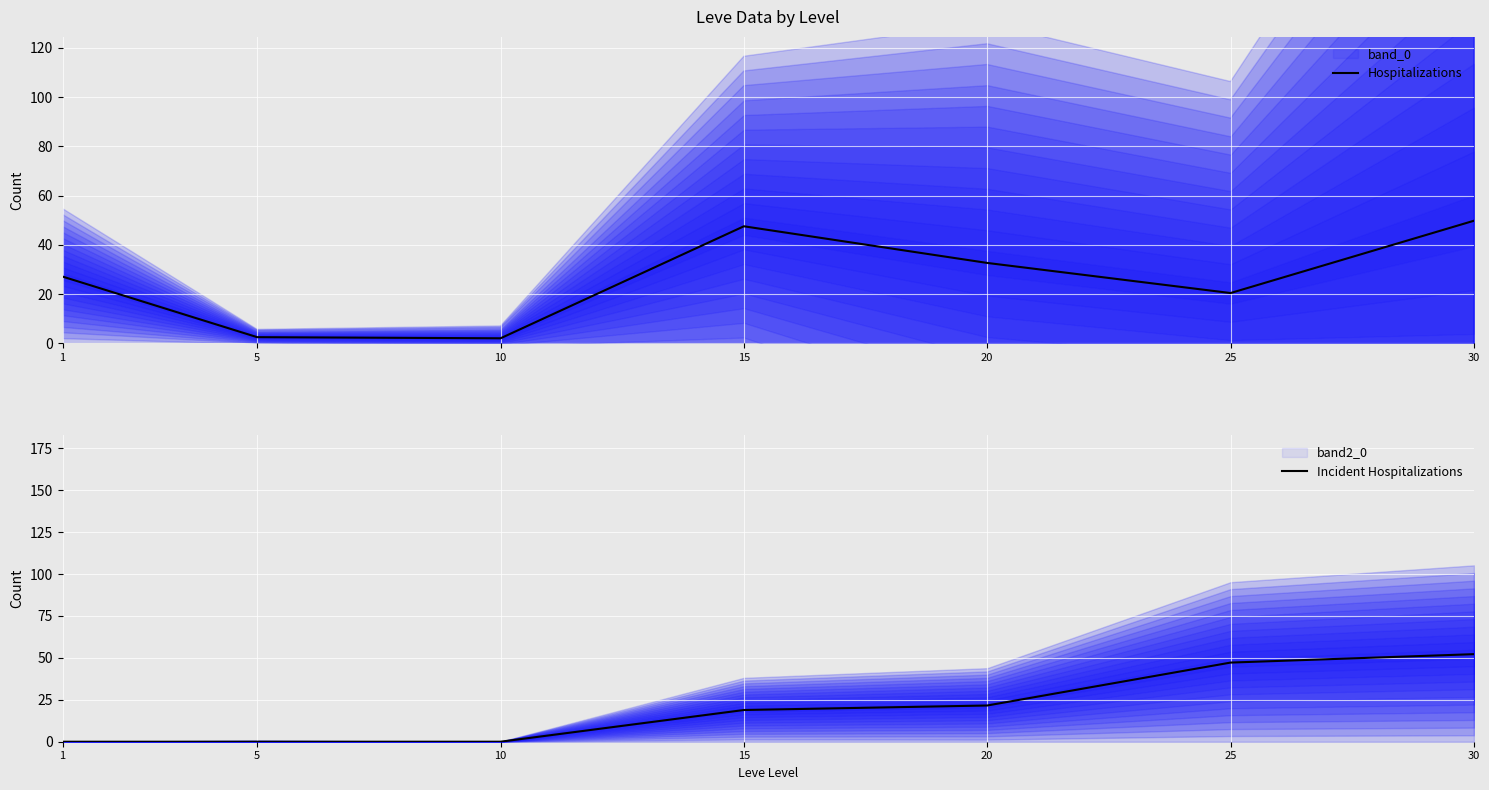

True or false: Incident Hospitalizations and Hospitalizations cross at least once.

True